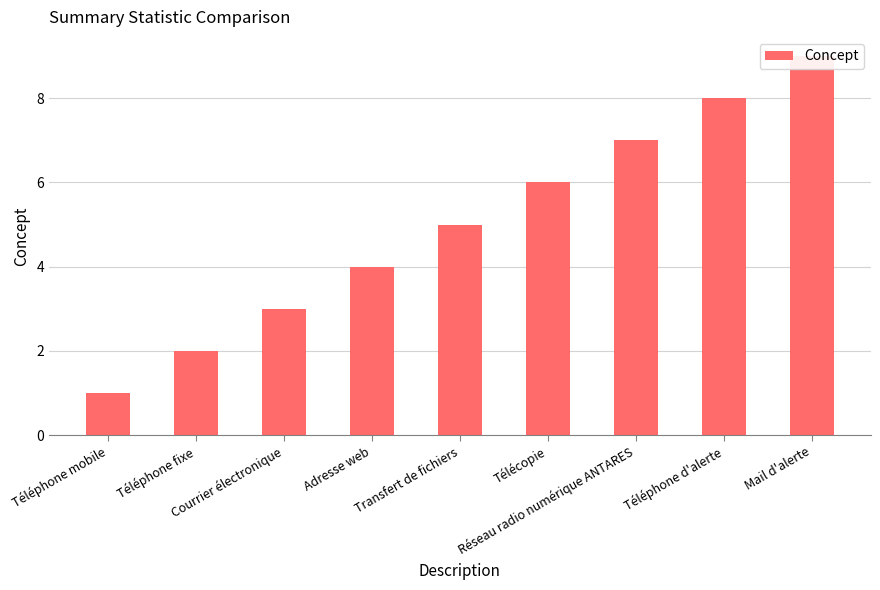

Read the value at Téléphone mobile.

1